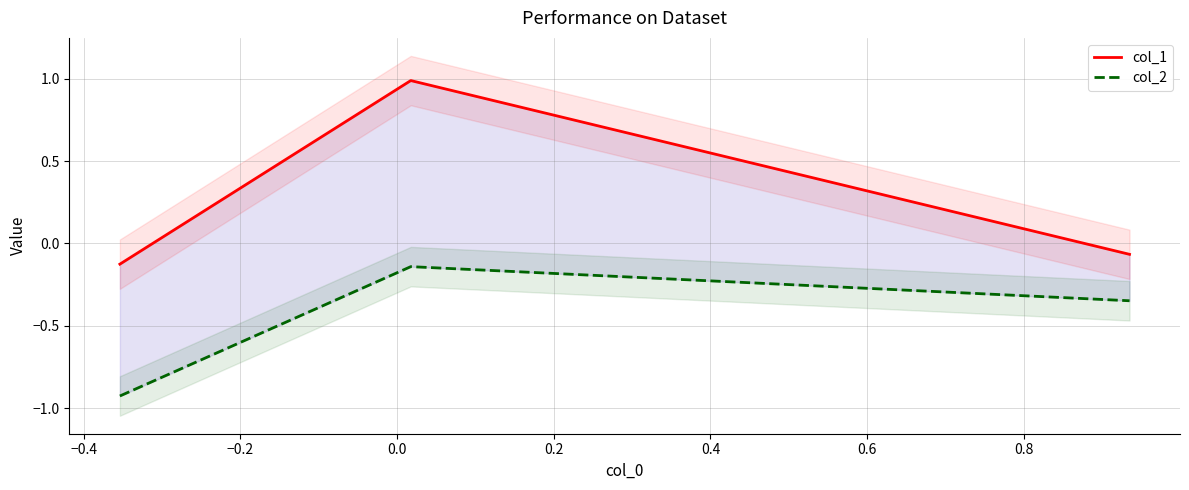

What is the difference between the highest and lowest values at −0.4?

1.1